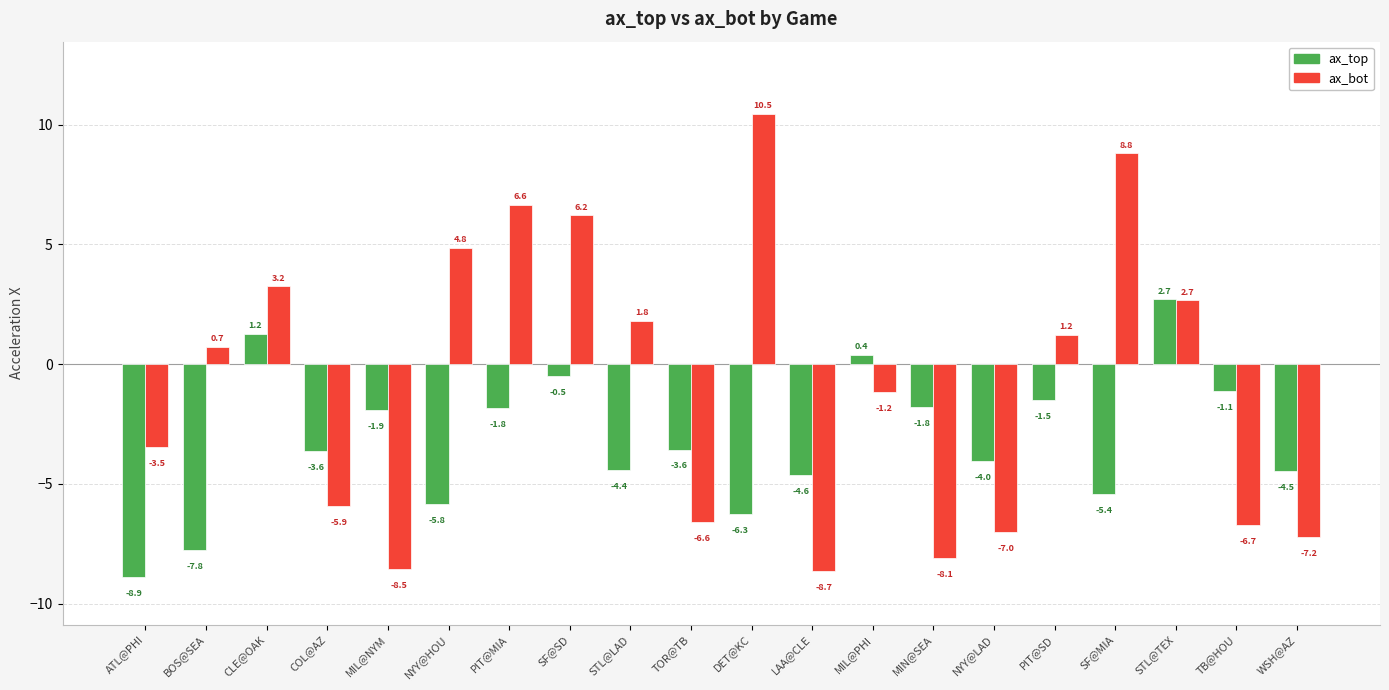

Is it true that ax_bot equals -2.0 at LAA@CLE?

False